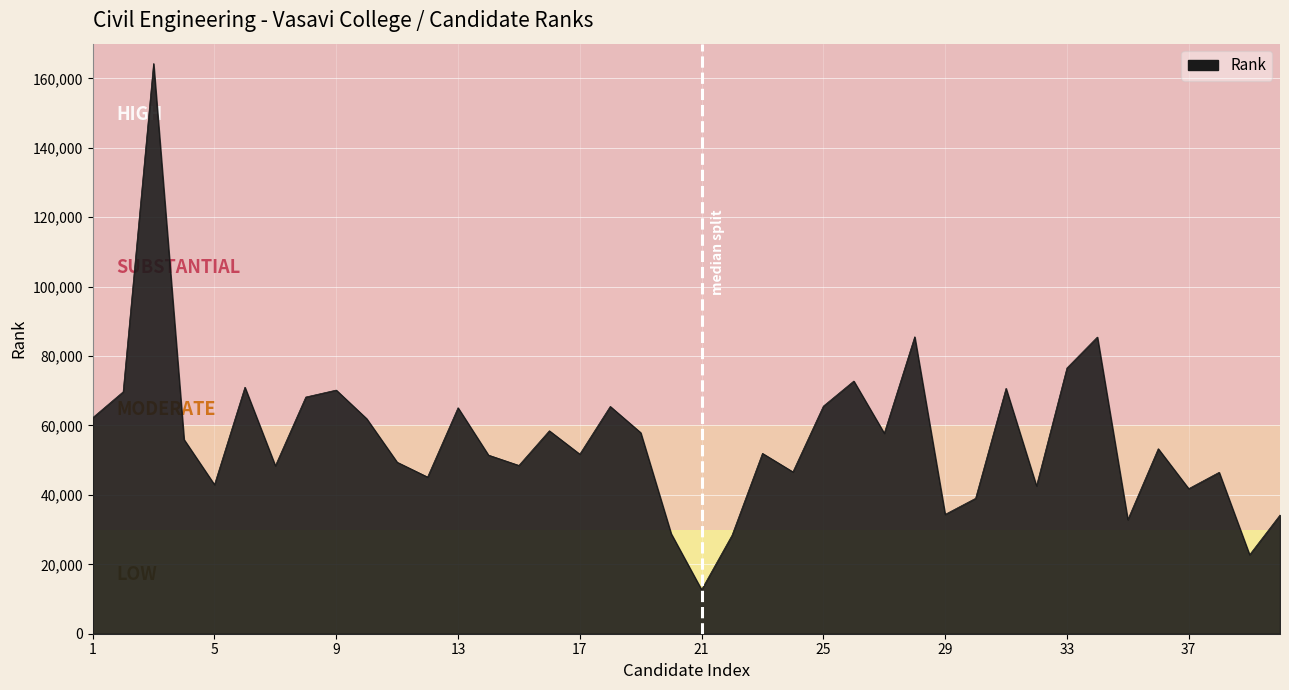

What is the greatest value displayed?

164279